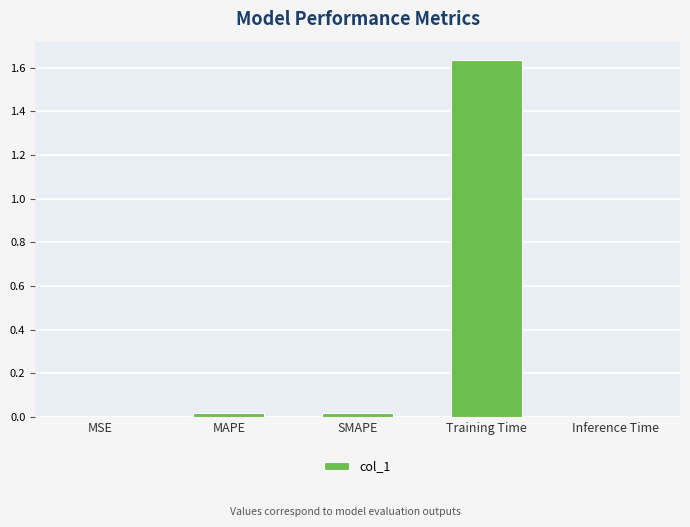

Which category has the highest value across all series?

Training Time